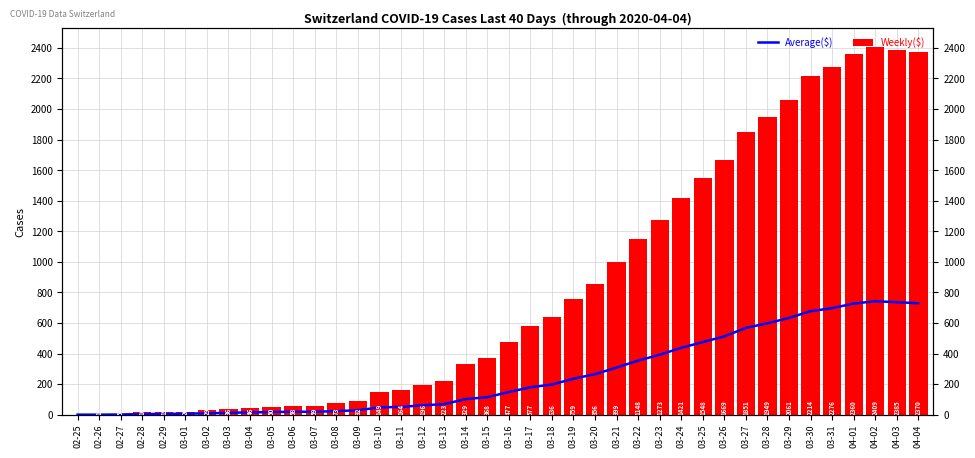

What is the label of the 15th bar from the left?

03-10